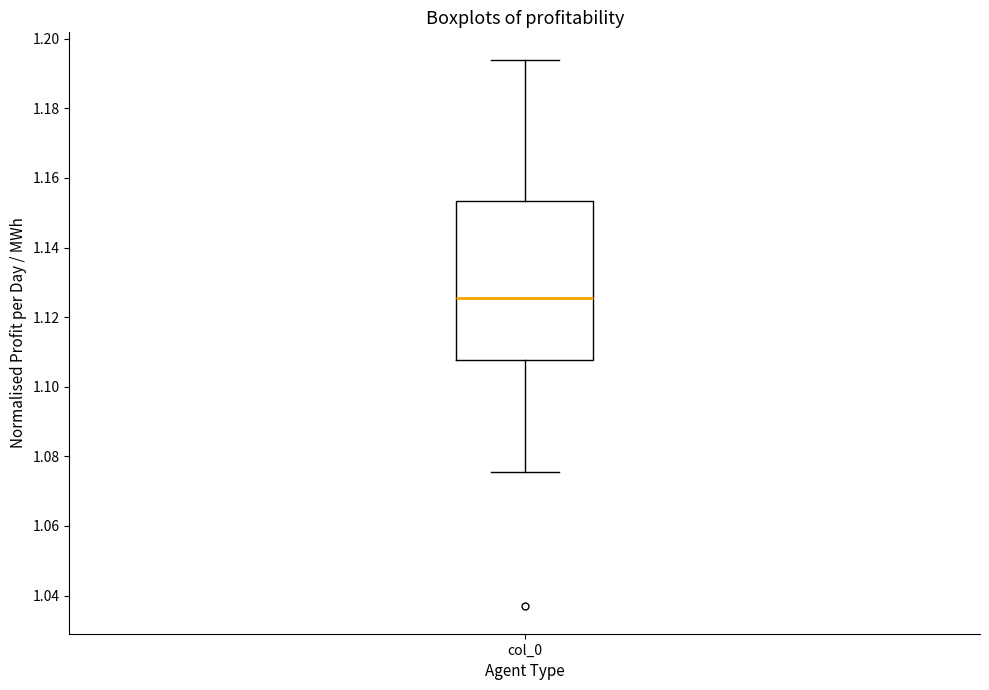

Read this box plot against the y-axis: the position of the median line, the range covered by the box, and the ends of both whiskers. The values are not printed on the chart, so give them approximately, as read against the axis.

median 1.126, box 1.108 to 1.154, whiskers 1.076 to 1.194